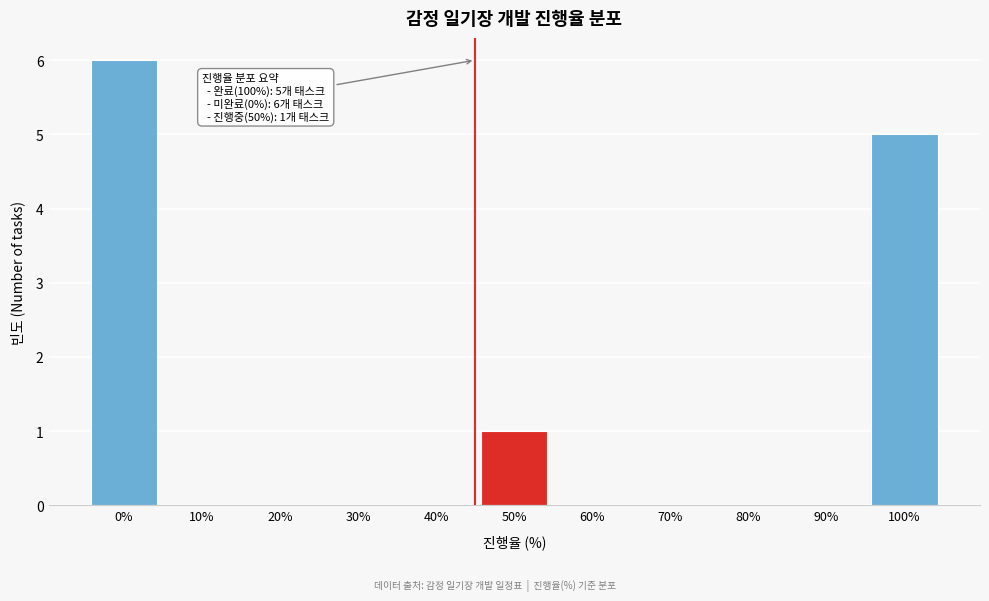

Reading left to right, transcribe all the data shown in this chart.

0%=6	10%=0	20%=0	30%=0	40%=0	50%=1	60%=0	70%=0	80%=0	90%=0	100%=5